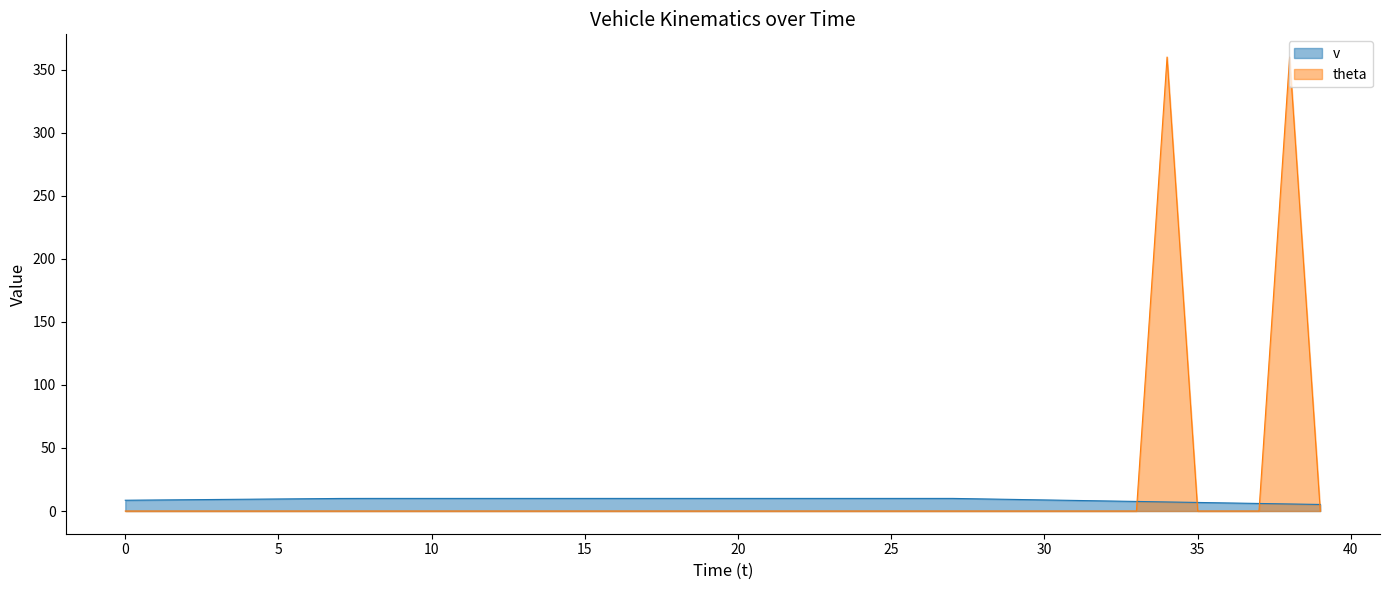

What is the difference between the maximum and minimum values in the theta series?

360.0